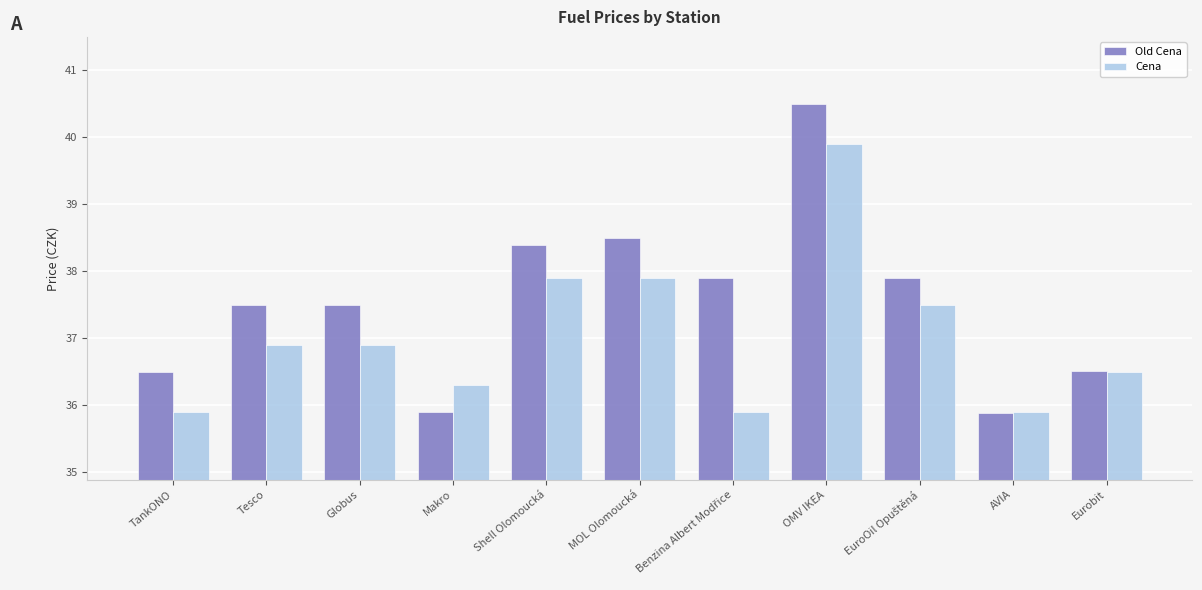

Rank the series by their average value, from highest to lowest.

Old Cena, Cena